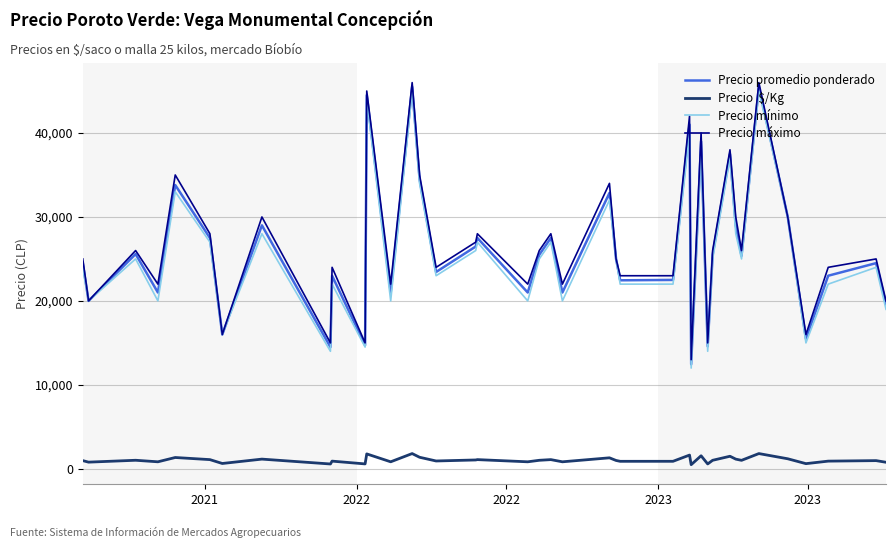

What is the greatest value displayed?

46000